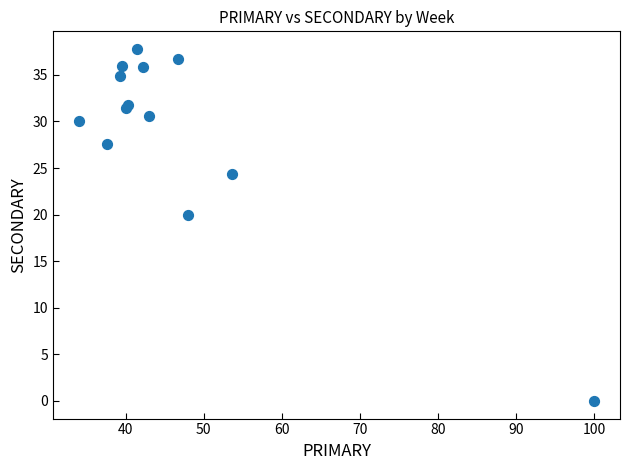

What Y value in the scatter plot is closest to 18?

20.0